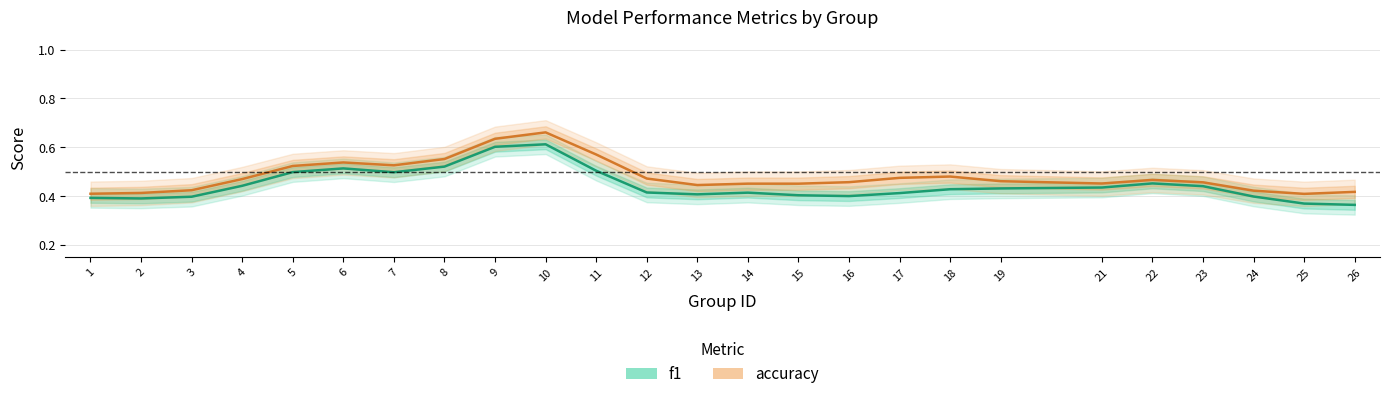

What is the difference between the maximum and minimum values in the accuracy series?

0.3